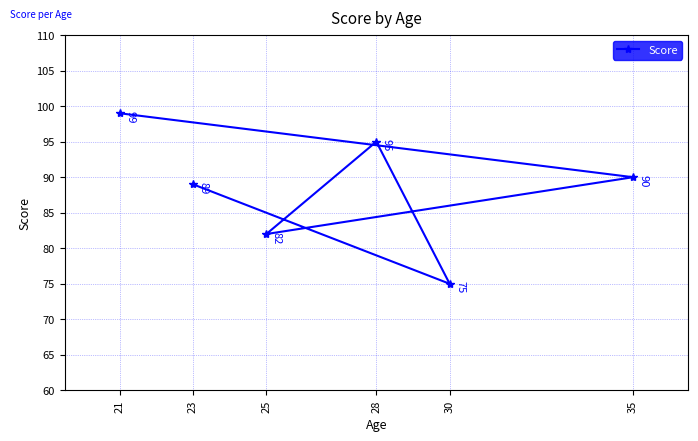

What is the value of the 5th point from the left?

75